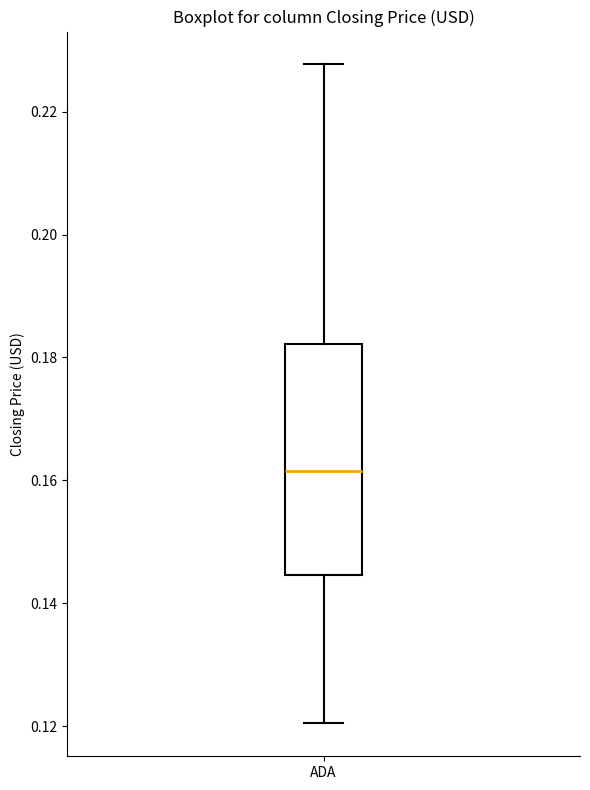

Read this box plot against the y-axis: the position of the median line, the range covered by the box, and the ends of both whiskers. The values are not printed on the chart, so give them approximately, as read against the axis.

median 0.162, box 0.144 to 0.182, whiskers 0.120 to 0.228